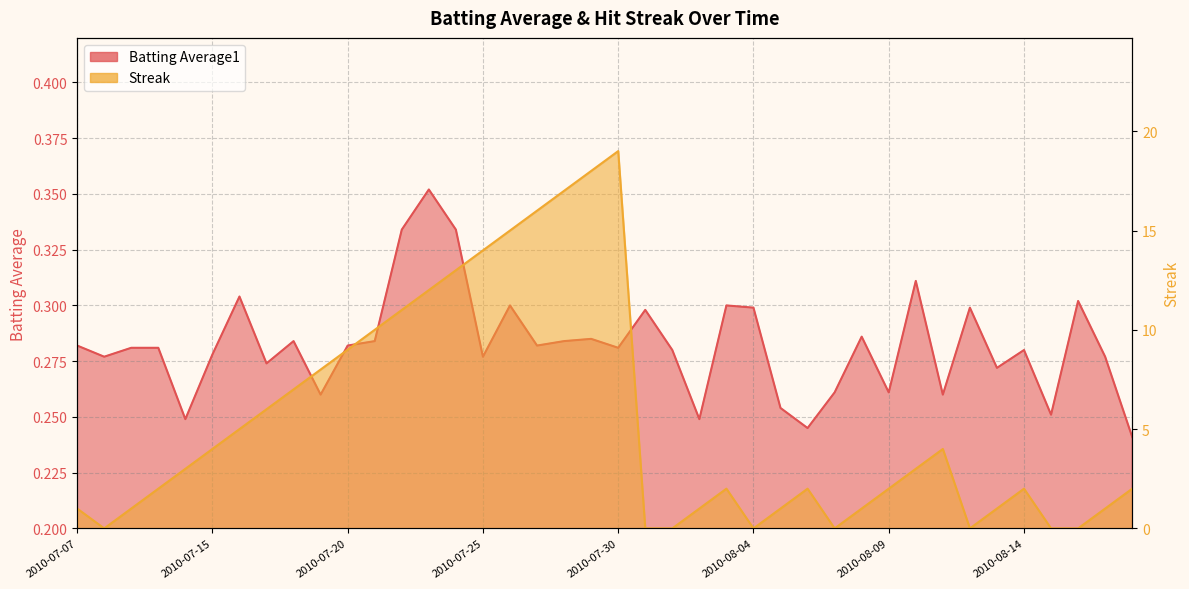

Rank the series by their average value, from highest to lowest.

Streak, Batting Average1